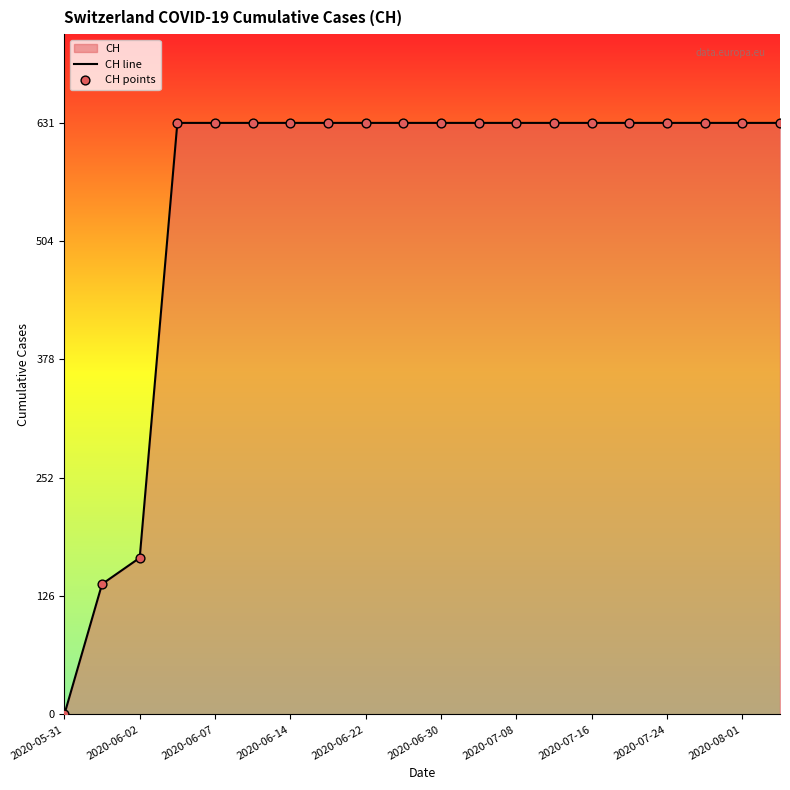

Where is the data nearest to the value 315?

2020-06-02